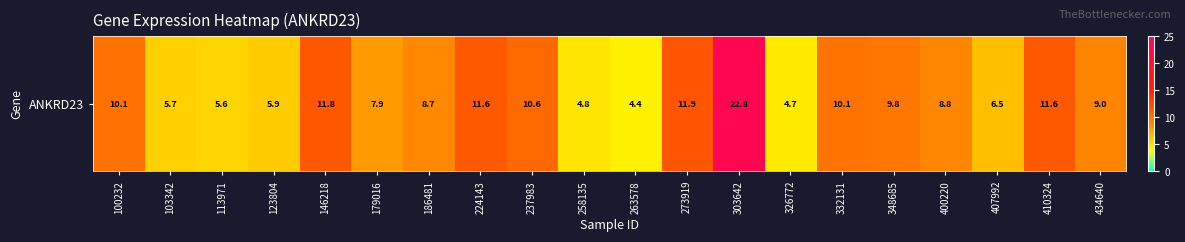

Which category has the highest value across all series?

303642